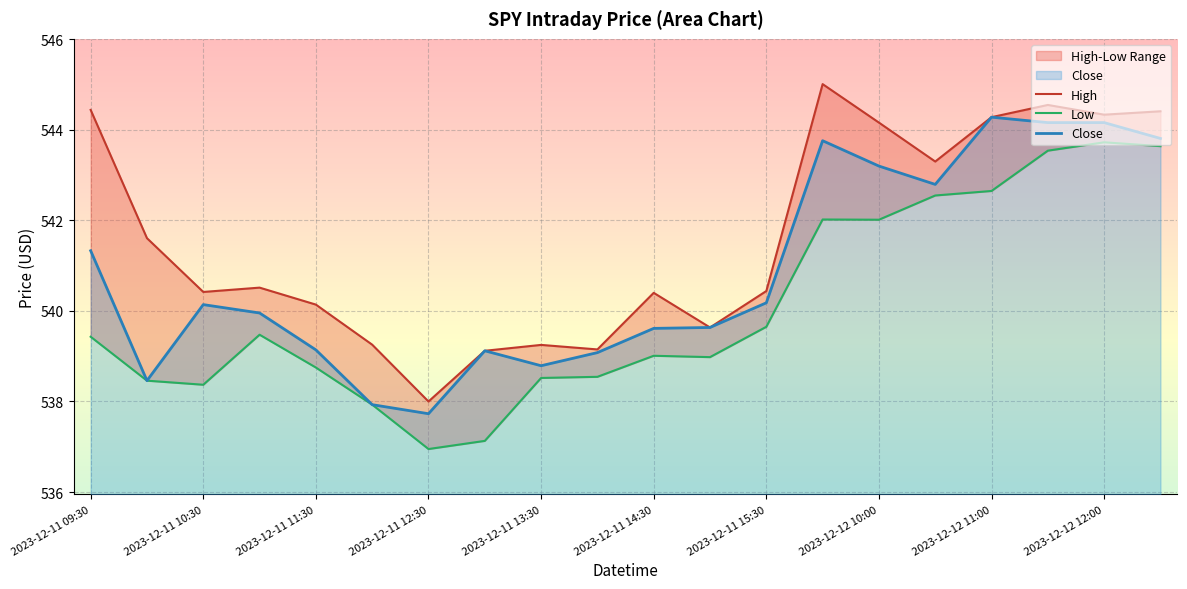

True or false: Close and Low cross at least once.

False